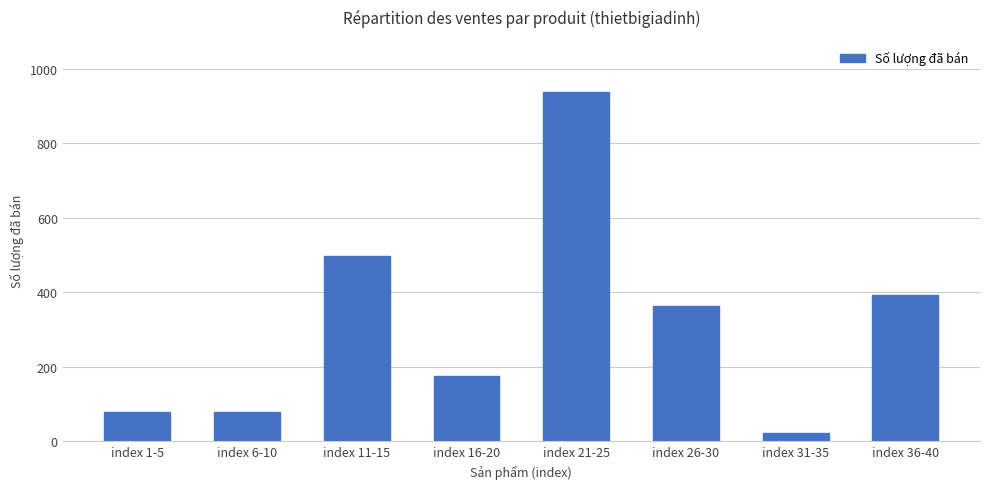

How many series are shown in this chart?

1